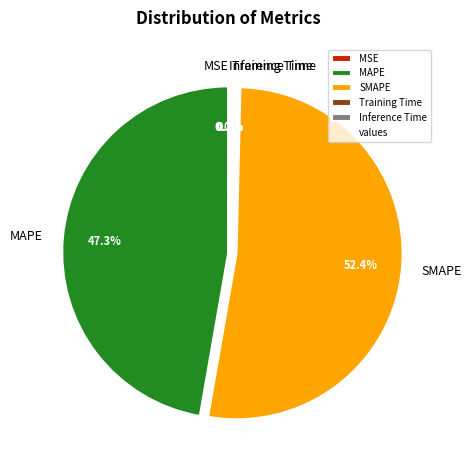

Which category accounts for the majority?

SMAPE